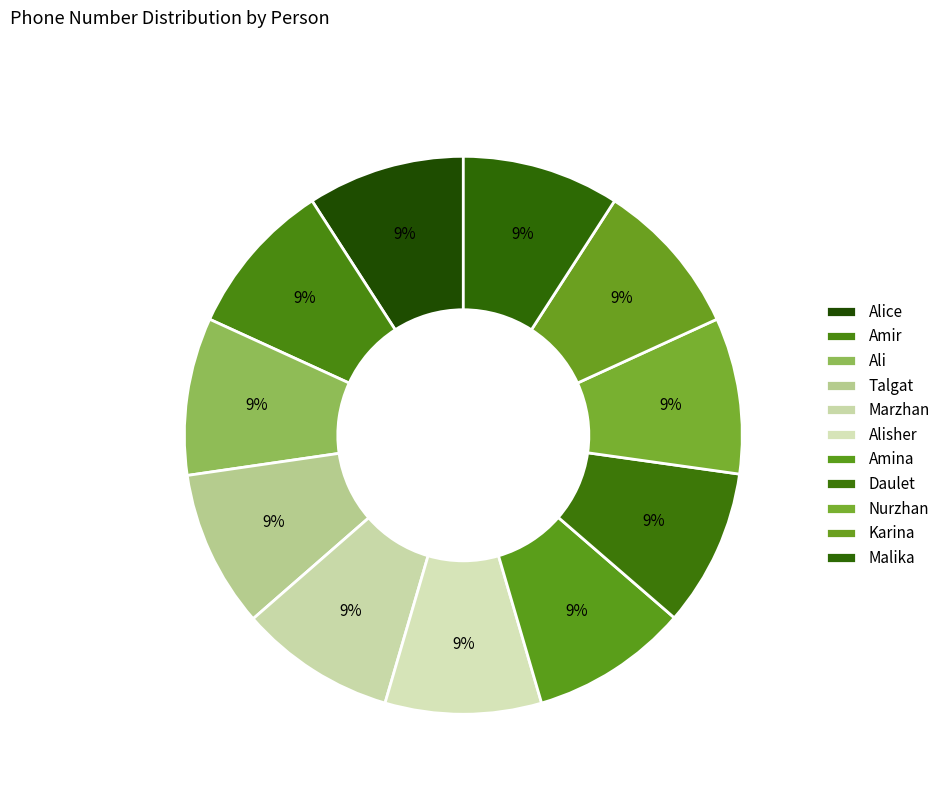

Rank the categories by value from lowest to highest.

Karina, Amir, Marzhan, Alisher, Nurzhan, Malika, Talgat, Alice, Amina, Daulet, Ali